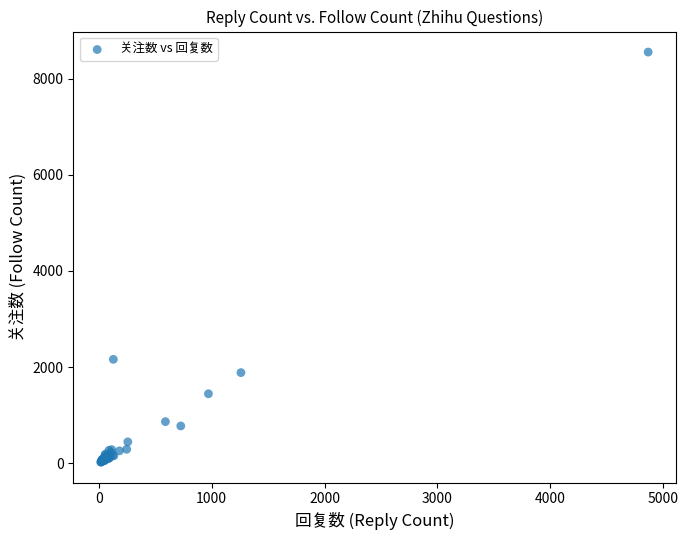

What Y value in the scatter plot is closest to 4287?

2161